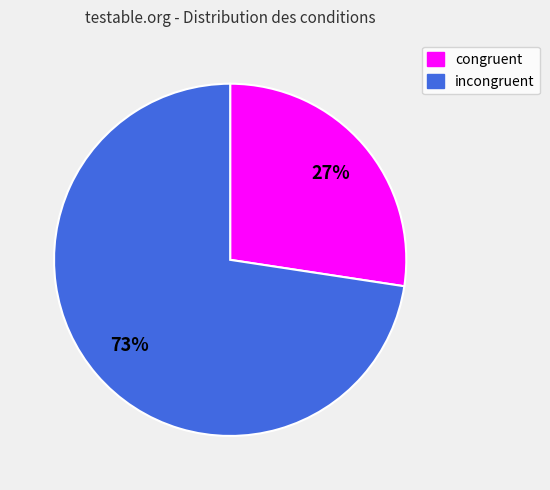

Do incongruent and congruent together represent more than half of the pie?

Yes